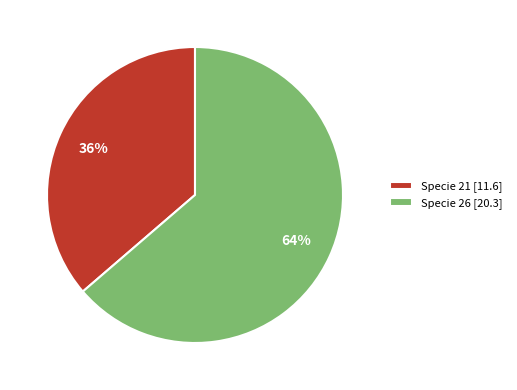

The Specie 26 [20.3] slice represents 52% of the pie. True or false?

False